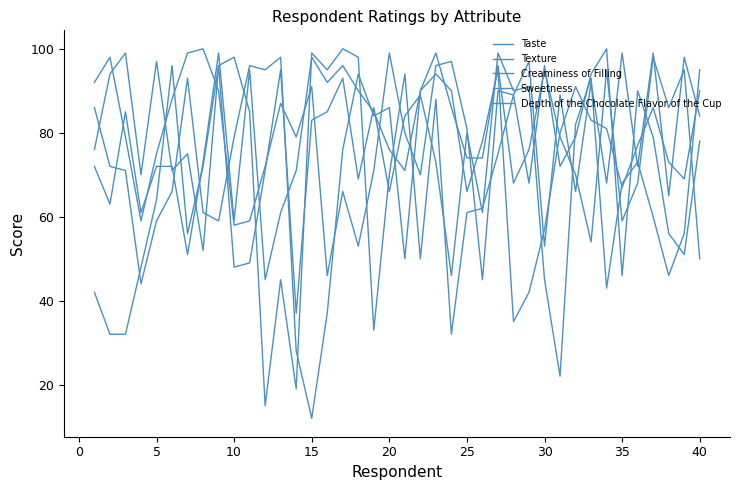

Does the chart display data point markers on the line(s)?

No